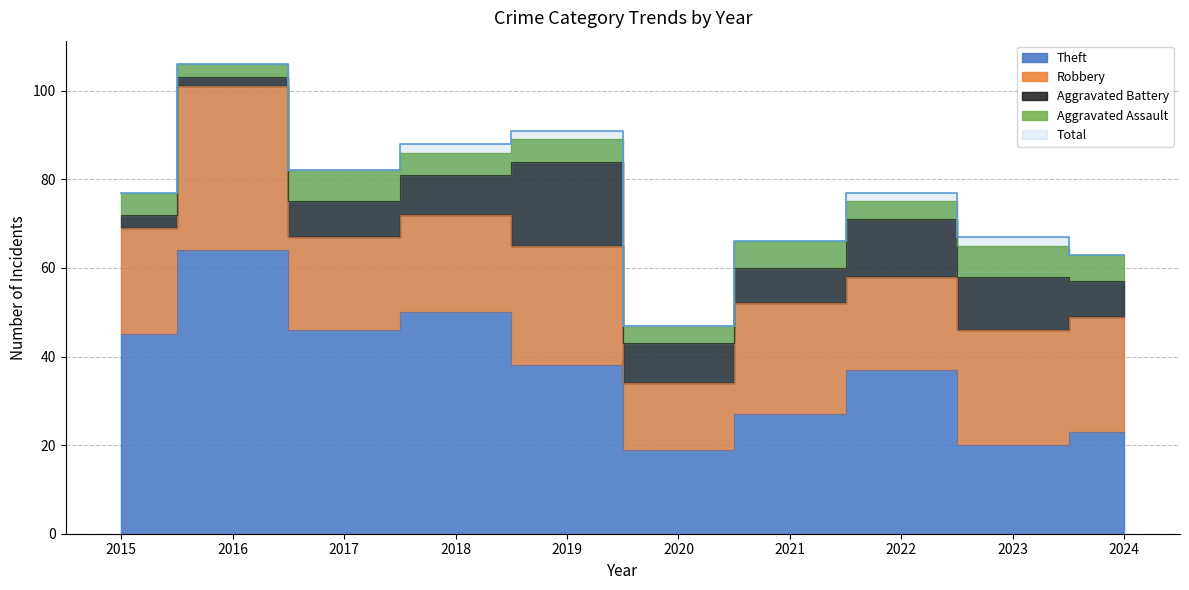

Is it true that Robbery equals 13 at 2016?

False